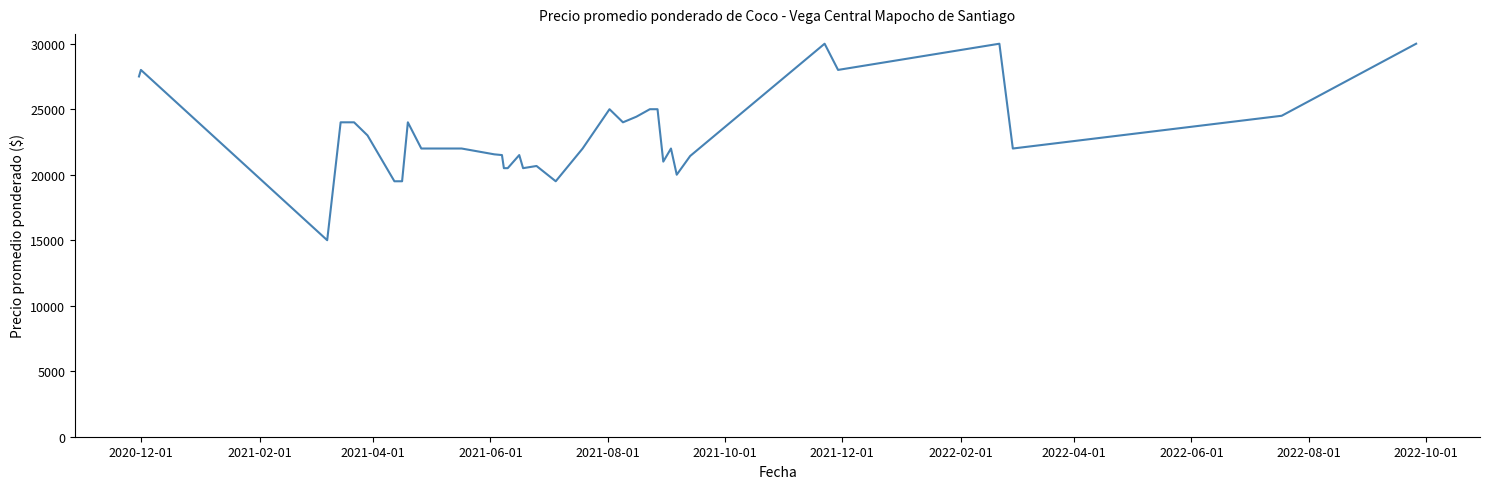

How many lines are shown in the chart?

1